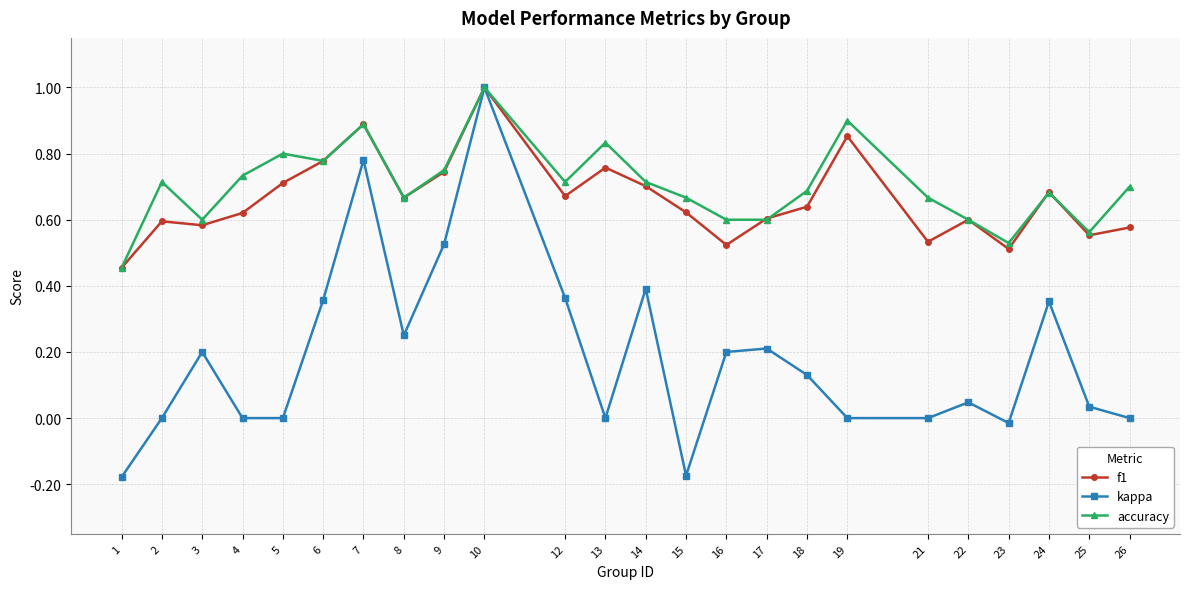

Is the value of kappa at 13 greater than the value of f1 at 25?

No